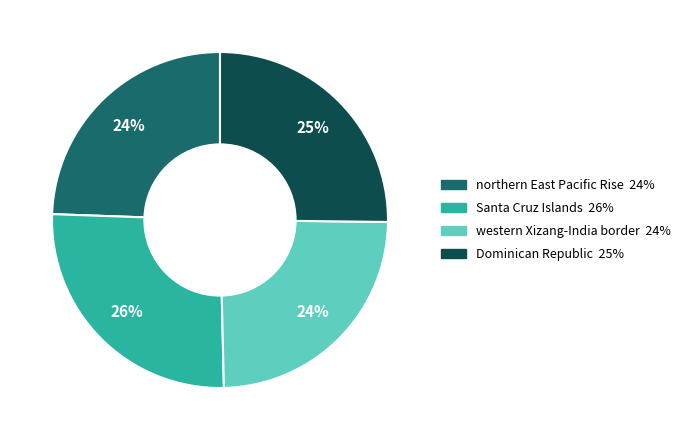

Does any single category account for the majority?

No